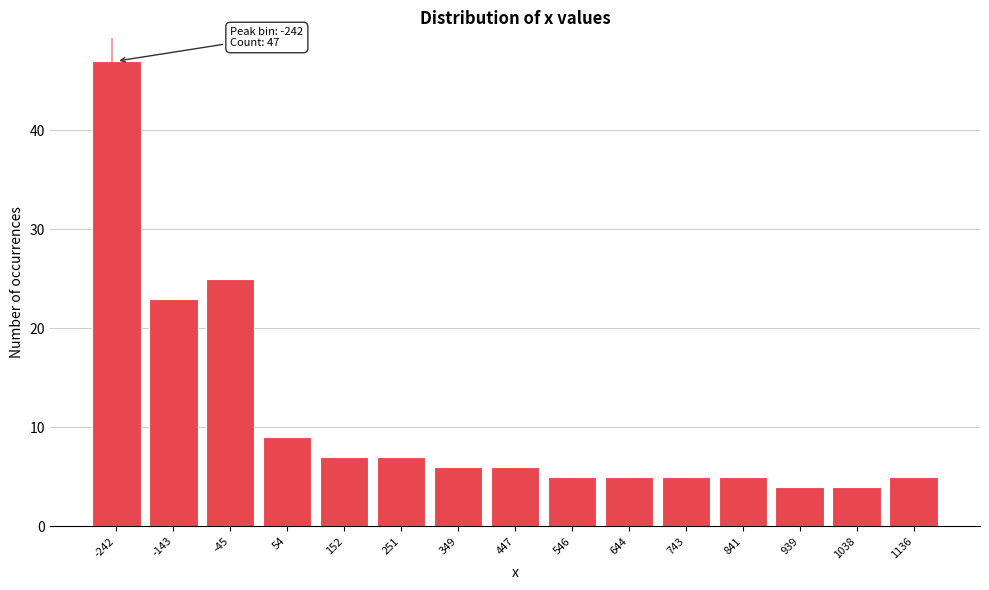

Reading left to right, extract all data points from this chart.

-242=47	-143=23	-45=25	54=9	152=7	251=7	349=6	447=6	546=5	644=5	743=5	841=5	939=4	1038=4	1136=5